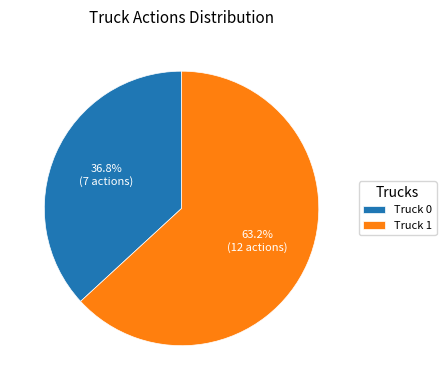

Does Truck 1 represent more than half of the total?

Yes